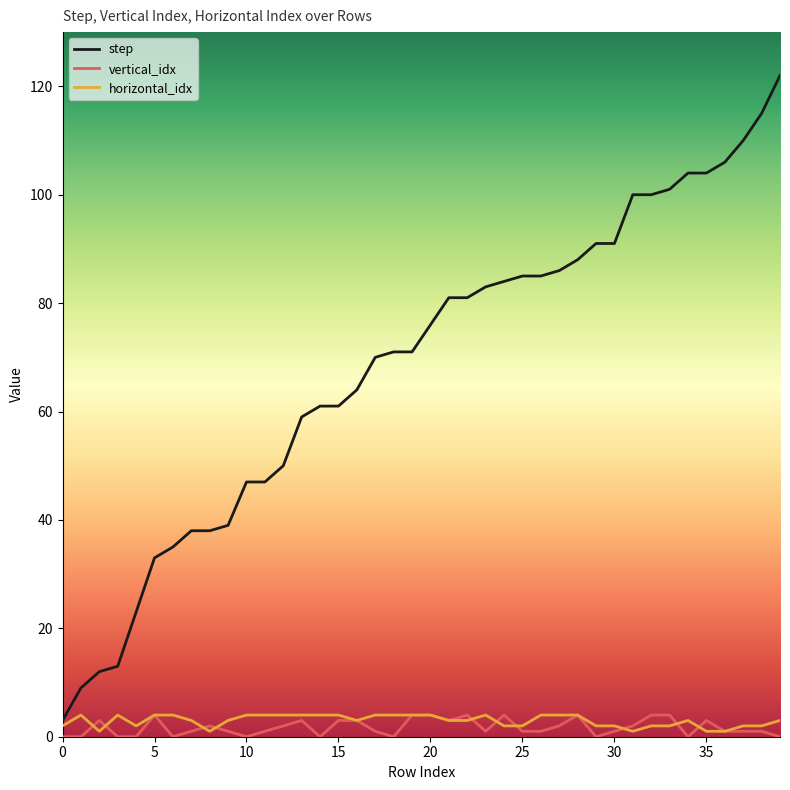

True or false: step and vertical_idx intersect in this chart.

False